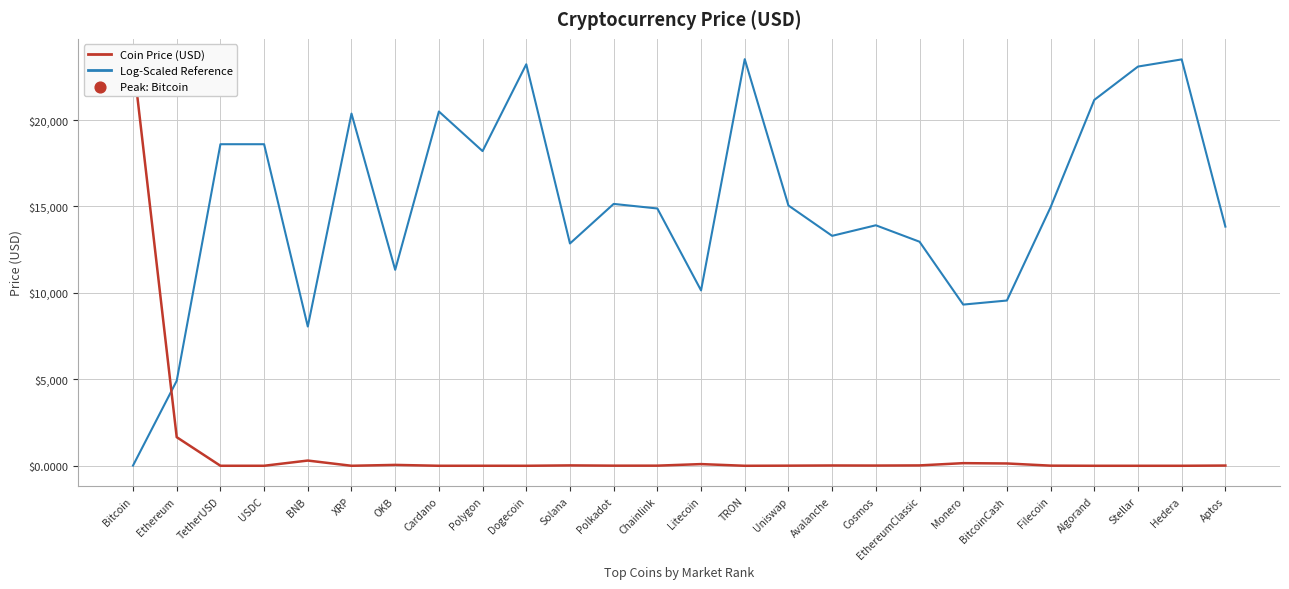

Which series has the widest spread of Y values?

Coin Price (USD)